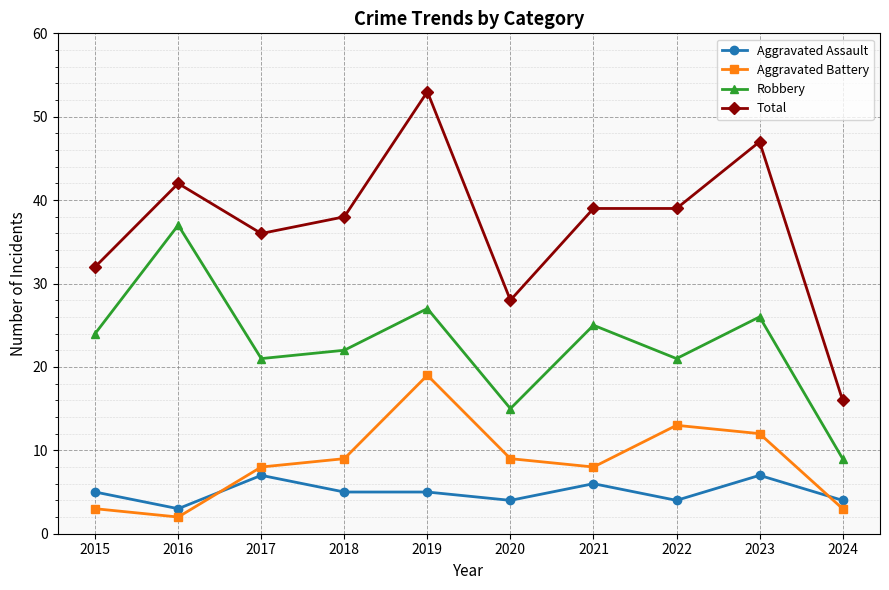

True or false: Aggravated Assault and Robbery intersect in this chart.

False